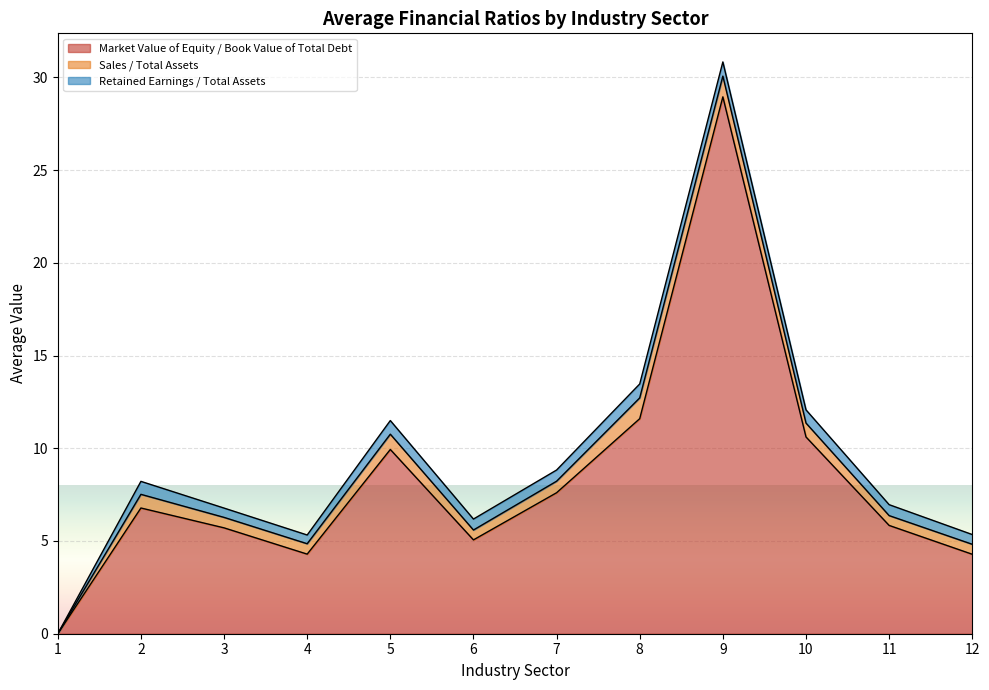

Is it true that Market Value of Equity / Book Value of Total Debt equals 7.2 at 13?

False